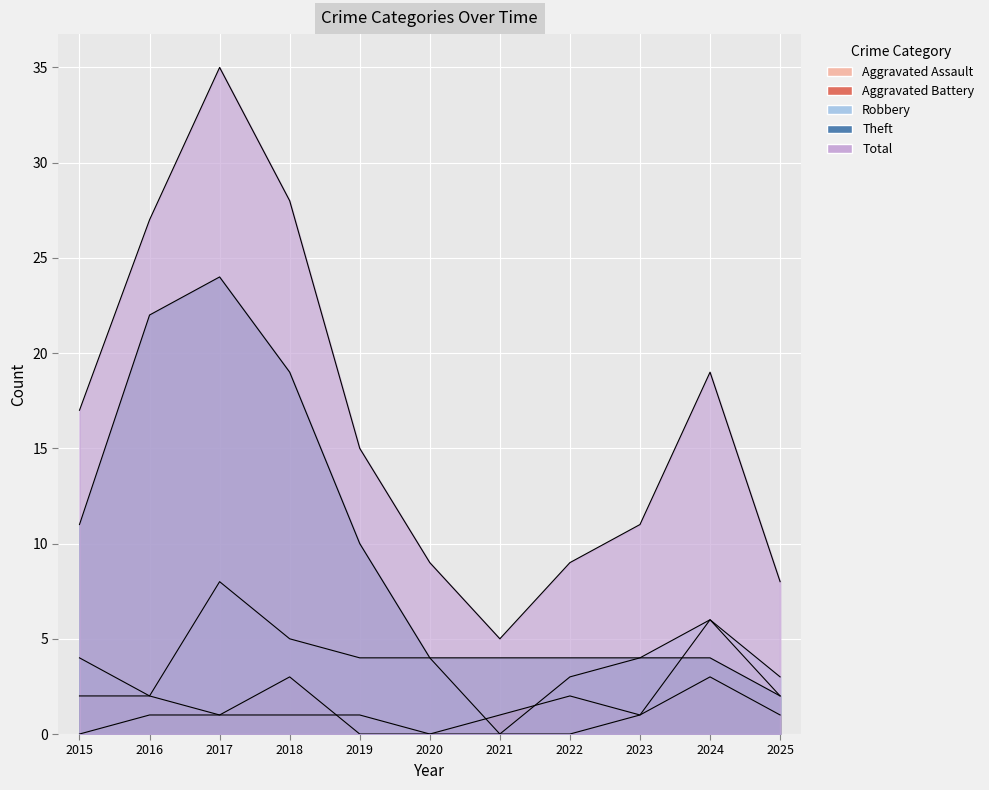

Read the Total value at 2020, to the nearest 5.

10